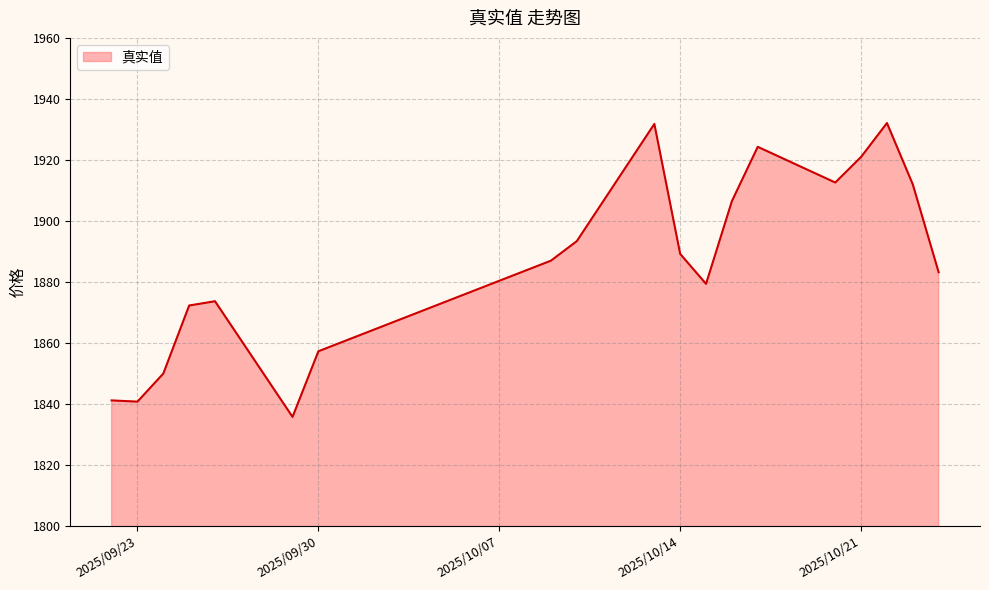

How many values are below 1887?

9